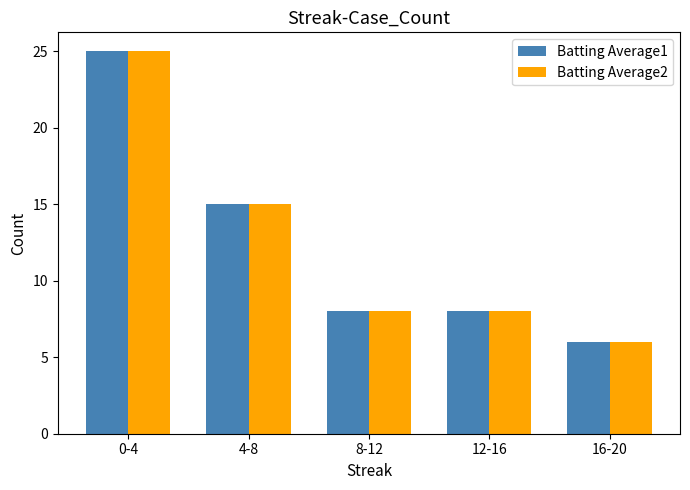

What is the difference between the maximum and second lowest values in the Batting Average2 series?

17